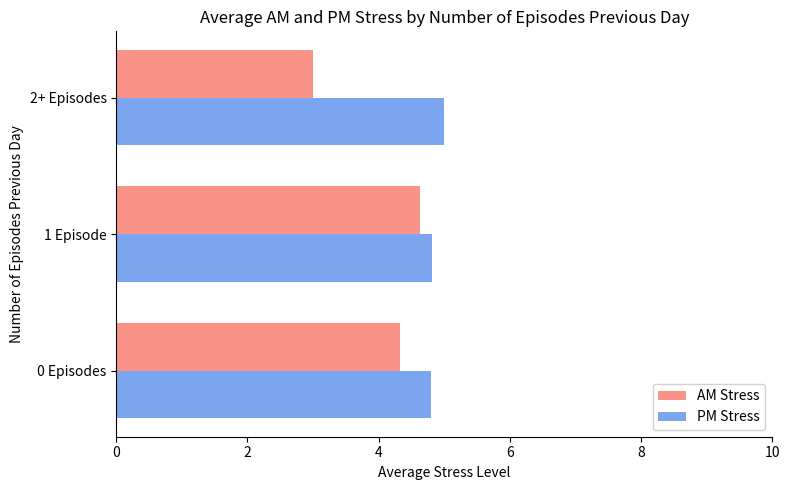

Which series has the widest spread of values?

AM Stress